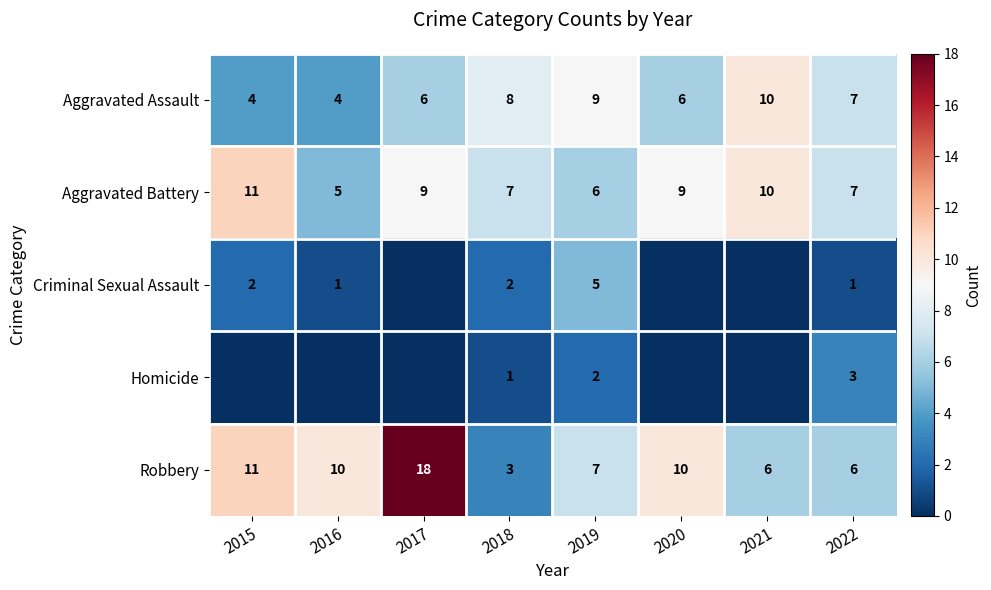

Which has a higher value, 2019 or 2017?

2019